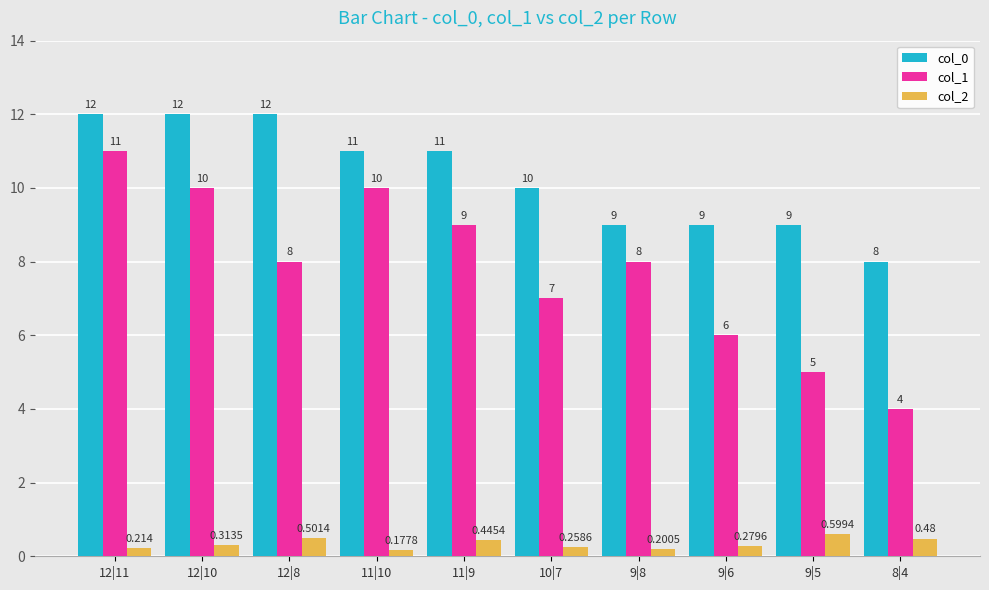

What is the sum of all col_0 values?

103.0